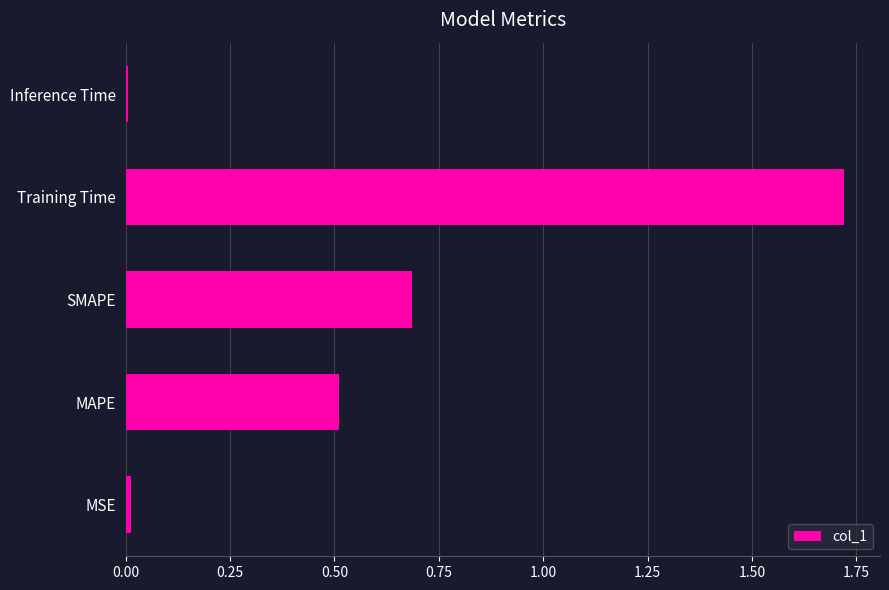

Count the number of categories in the chart.

5